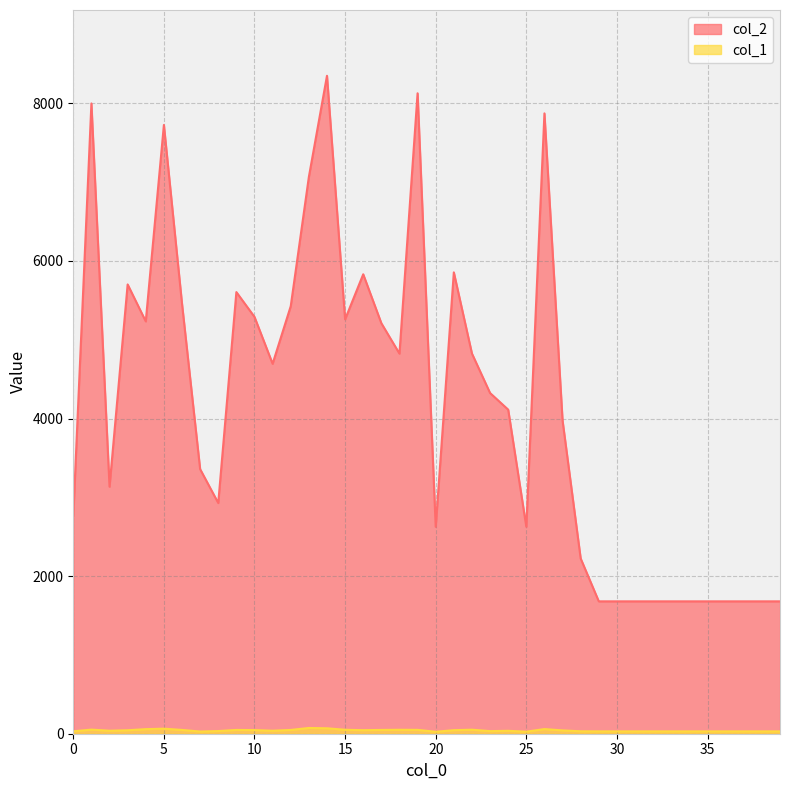

How many series are shown in this chart?

2